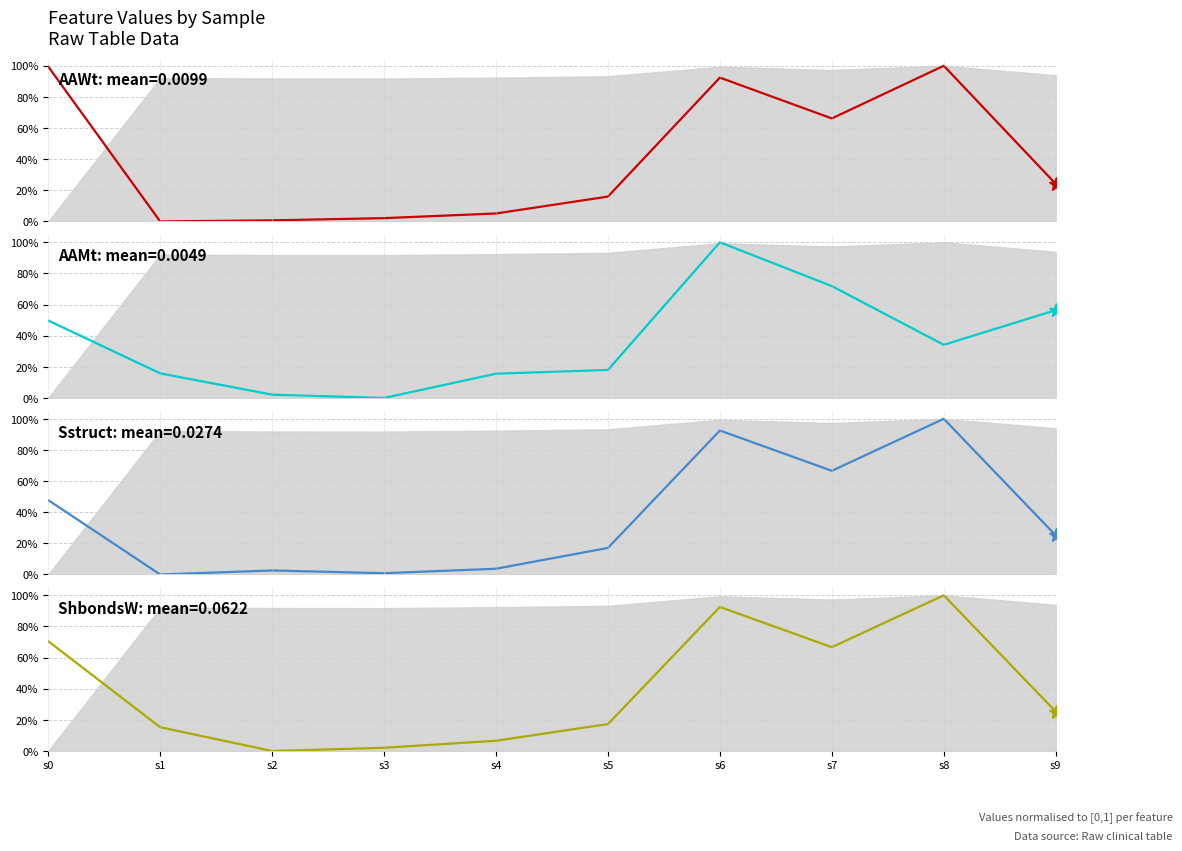

What is the sum of all Sstruct values?

3.6